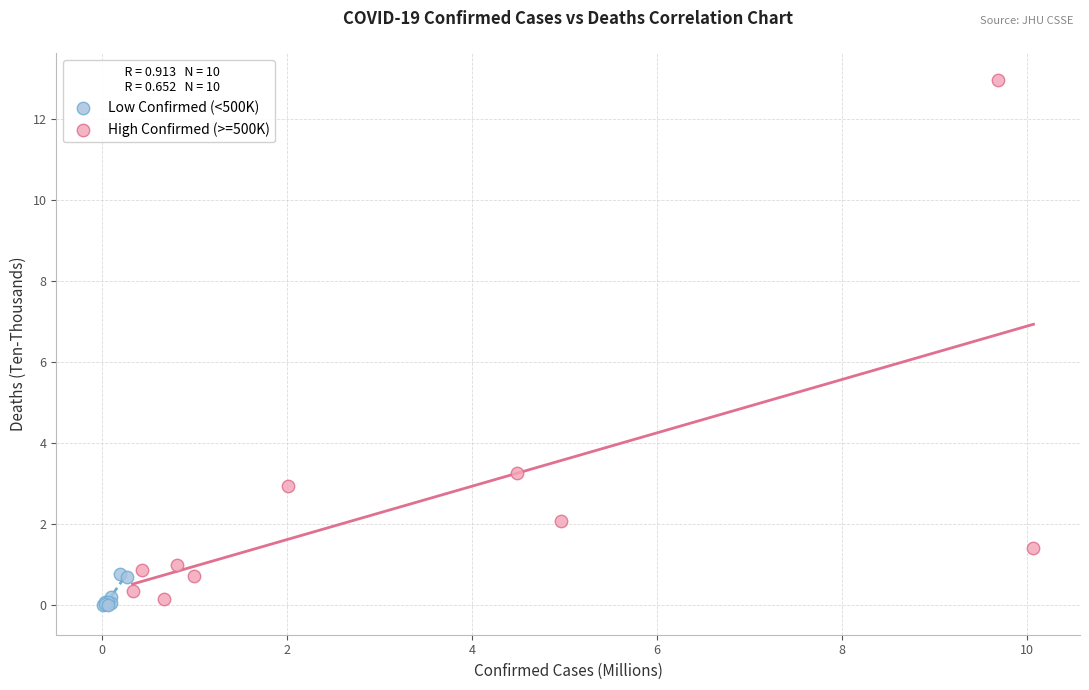

Which series reaches the maximum Y coordinate?

High Confirmed (>=500K)